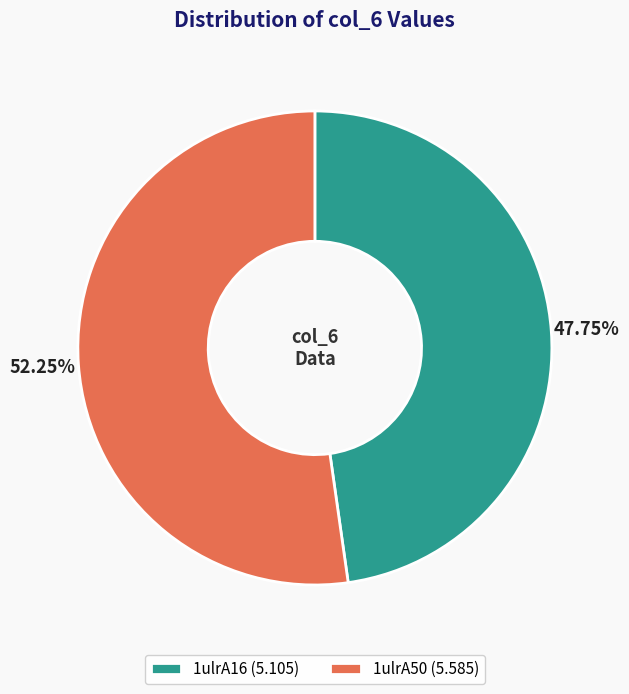

To the nearest percent, what is the difference between the largest and smallest slice percentages?

4%